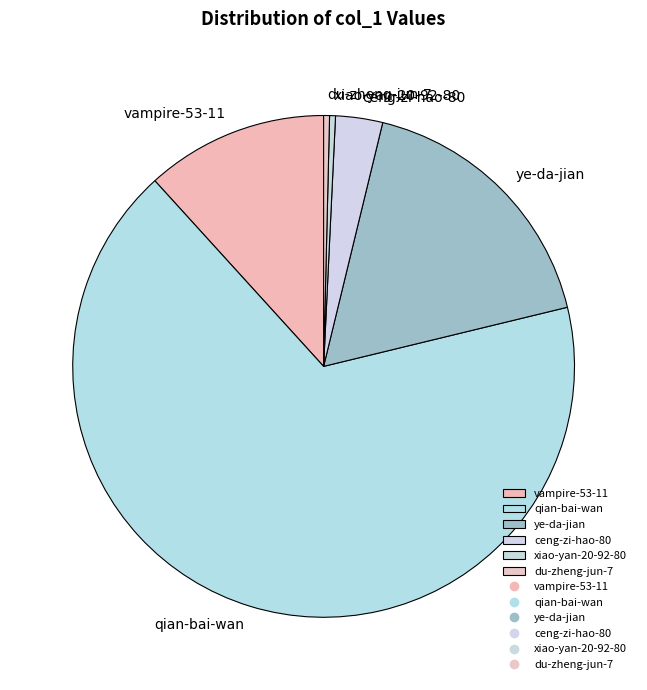

What is the largest slice in the pie chart?

qian-bai-wan